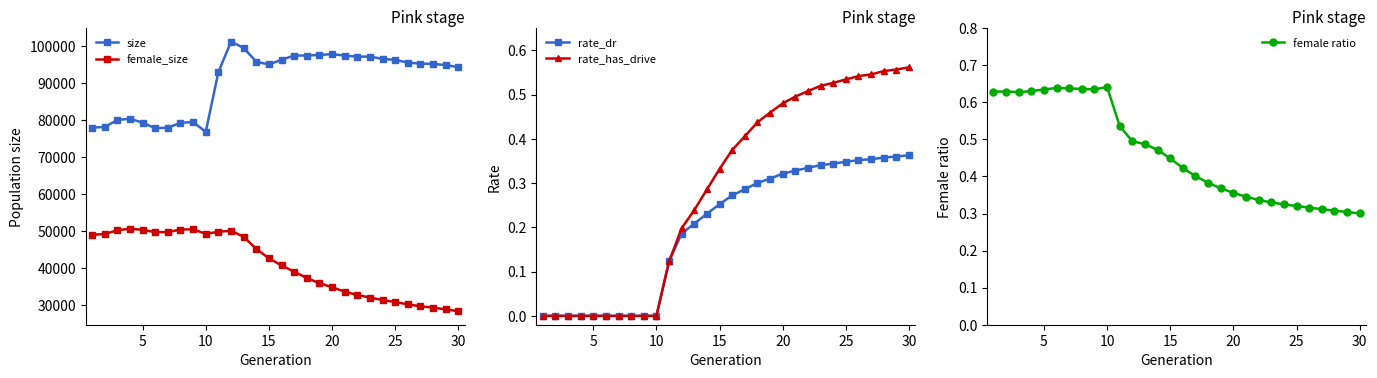

How many lines are shown in the chart?

5